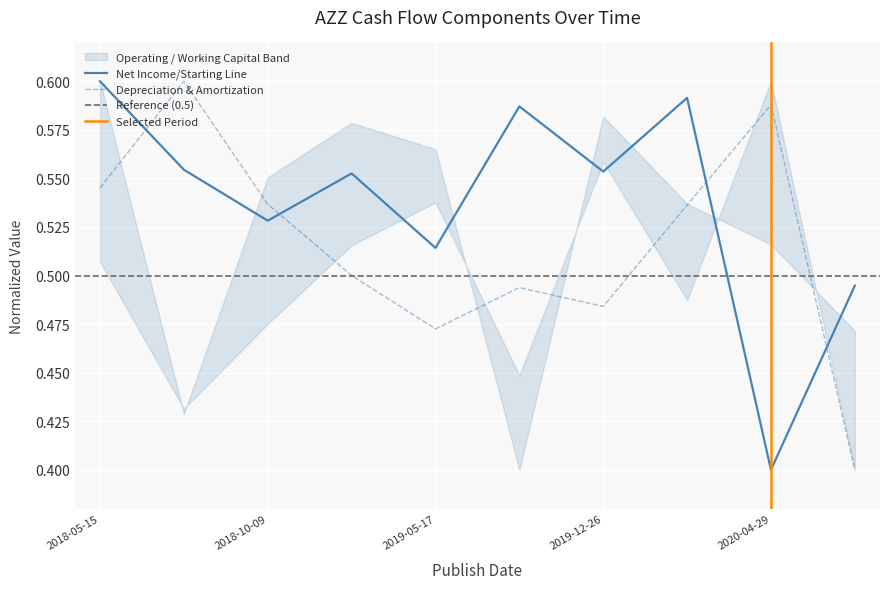

Rank the categories by Depreciation & Amortization value from highest to lowest.

2018-07-03, 2020-04-29, 2018-05-15, 2018-10-09, 2020-01-09, 2019-01-08, 2019-07-08, 2019-12-26, 2019-05-17, 2020-07-09